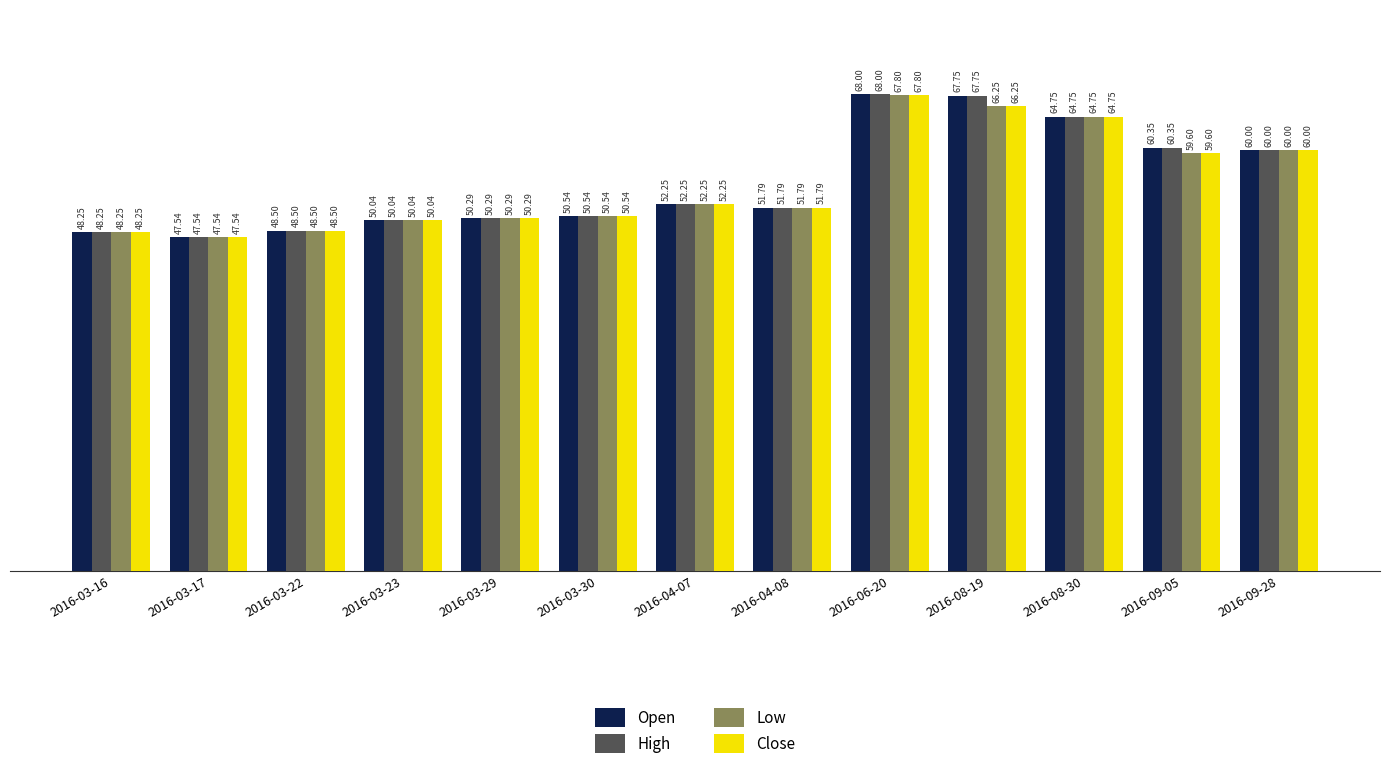

The value of Close at 2016-03-30 is 50.5. True or false?

True